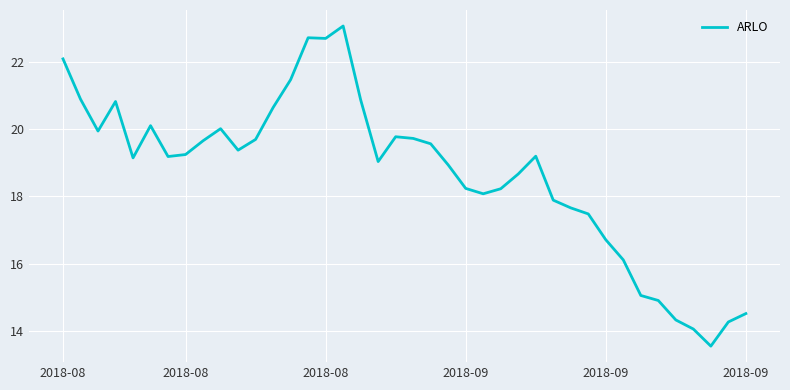

What is the smallest value displayed?

13.5